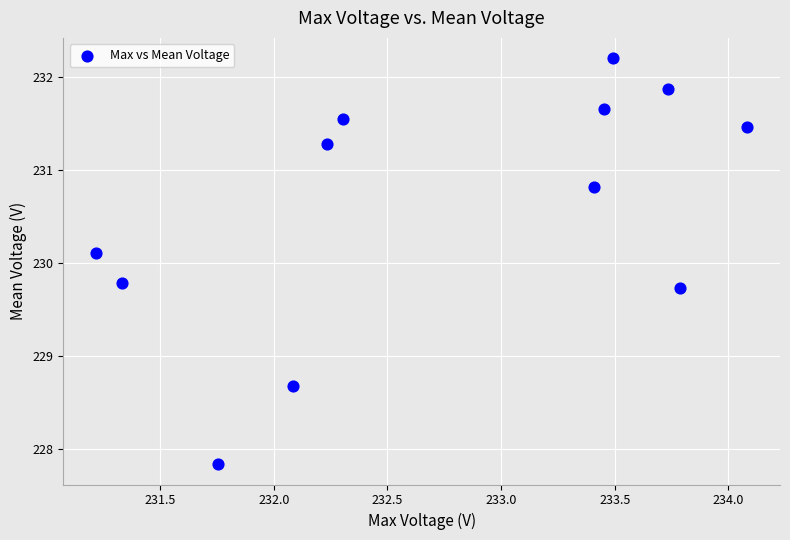

What Y value in the scatter plot is closest to 230?

230.1